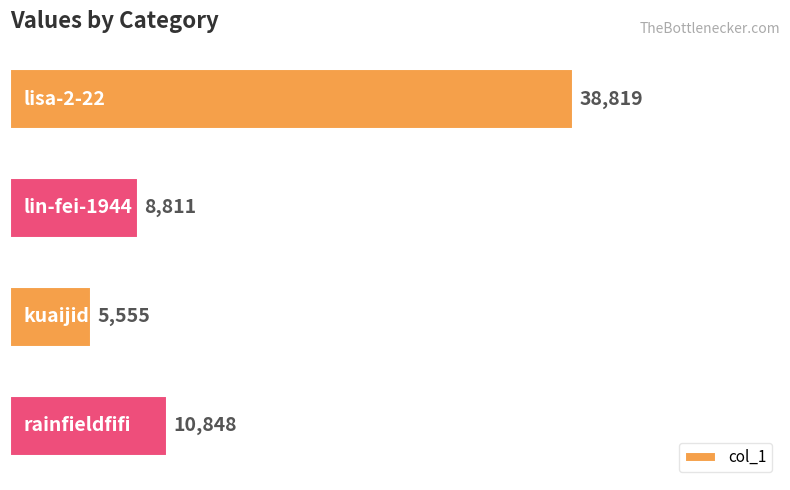

What is the greatest value displayed?

38819